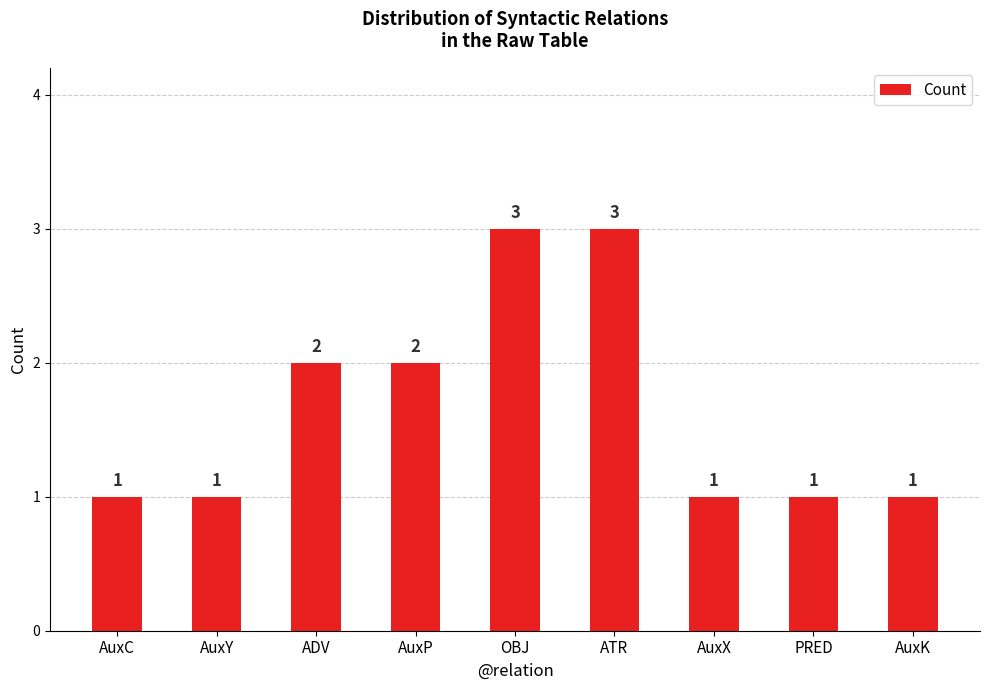

What is the ratio of the value at AuxC to the value at AuxY?

1.0